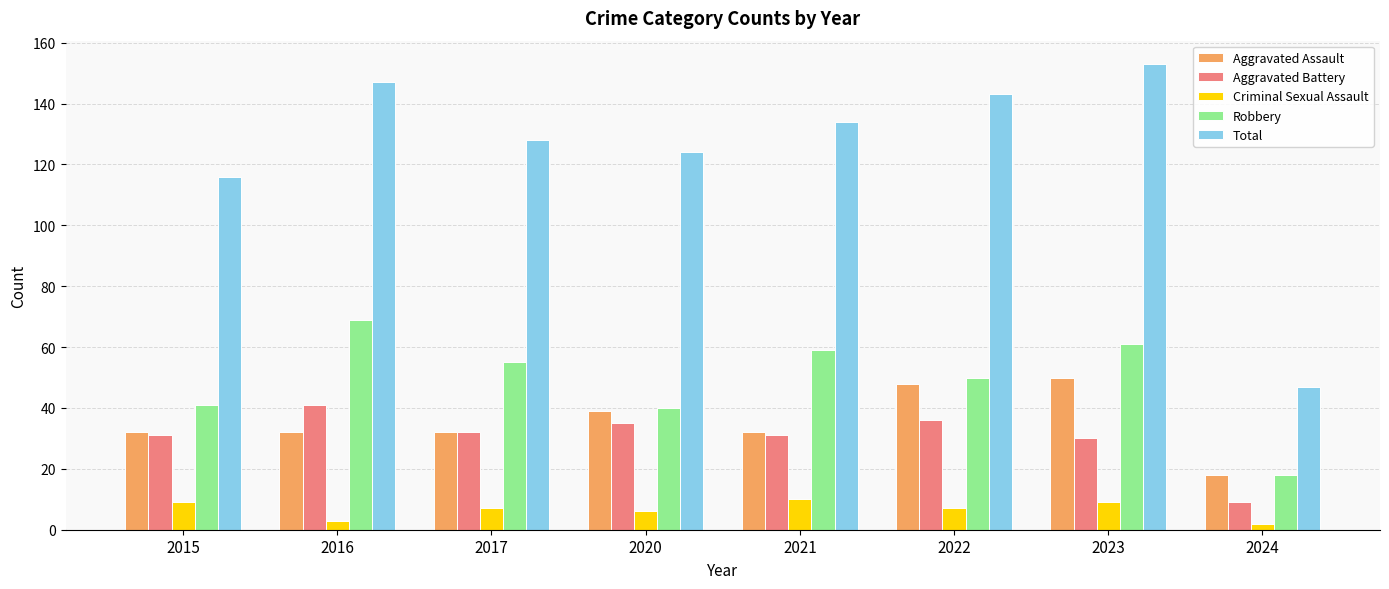

Reading left to right, transcribe all the data shown in this chart.

Aggravated Assault: 32	32	32	39	32	48	50	18
Aggravated Battery: 31	41	32	35	31	36	30	9
Criminal Sexual Assault: 9	3	7	6	10	7	9	2
Robbery: 41	69	55	40	59	50	61	18
Total: 116	147	128	124	134	143	153	47